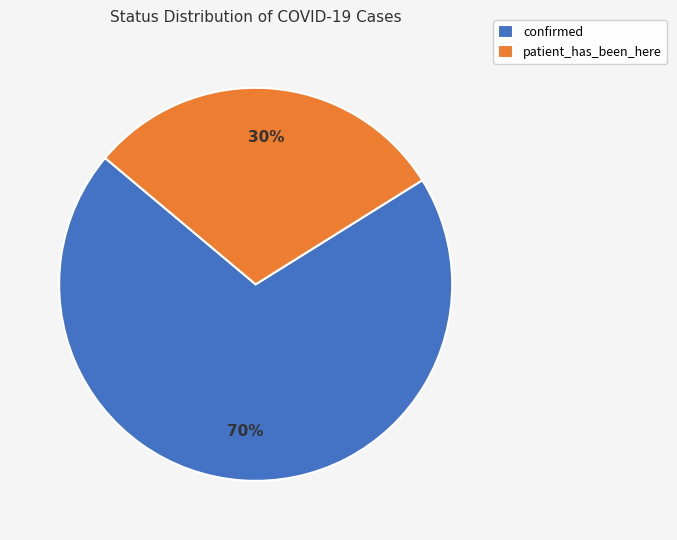

Rank the categories by value from lowest to highest.

patient_has_been_here, confirmed